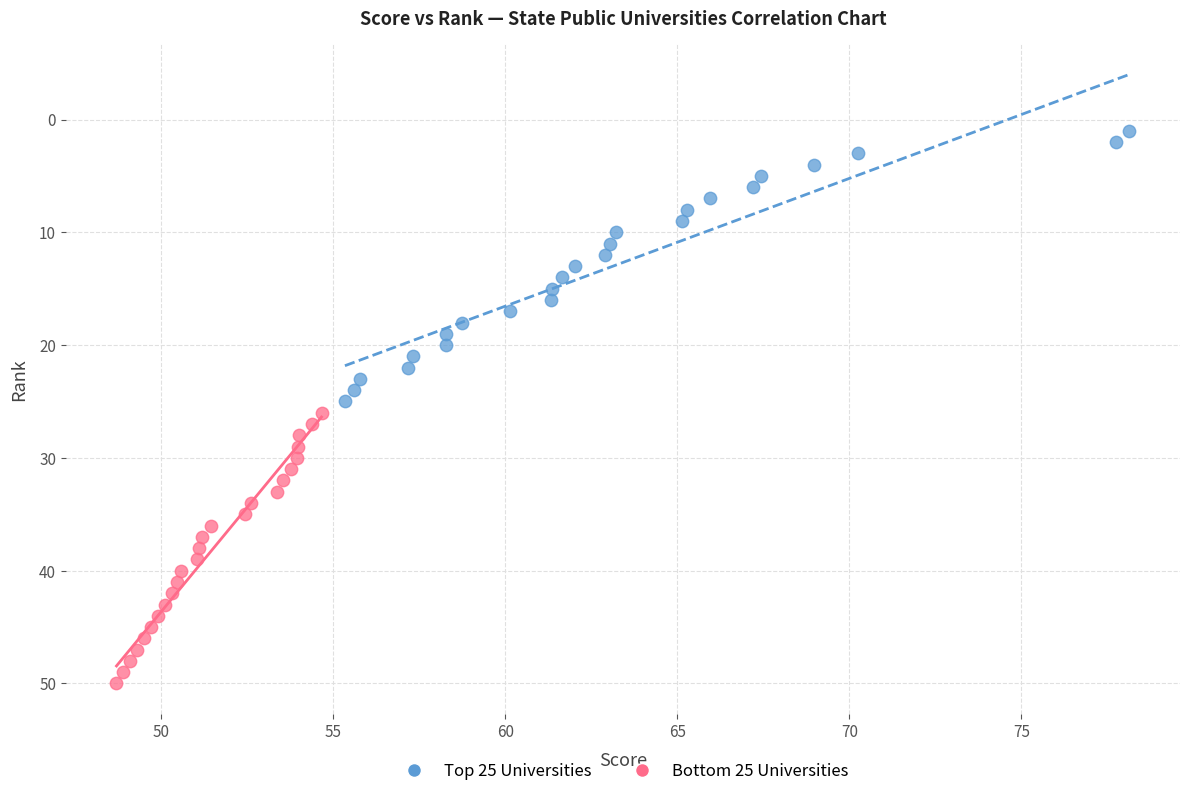

Which series contains the lowest Y value?

Top 25 Universities